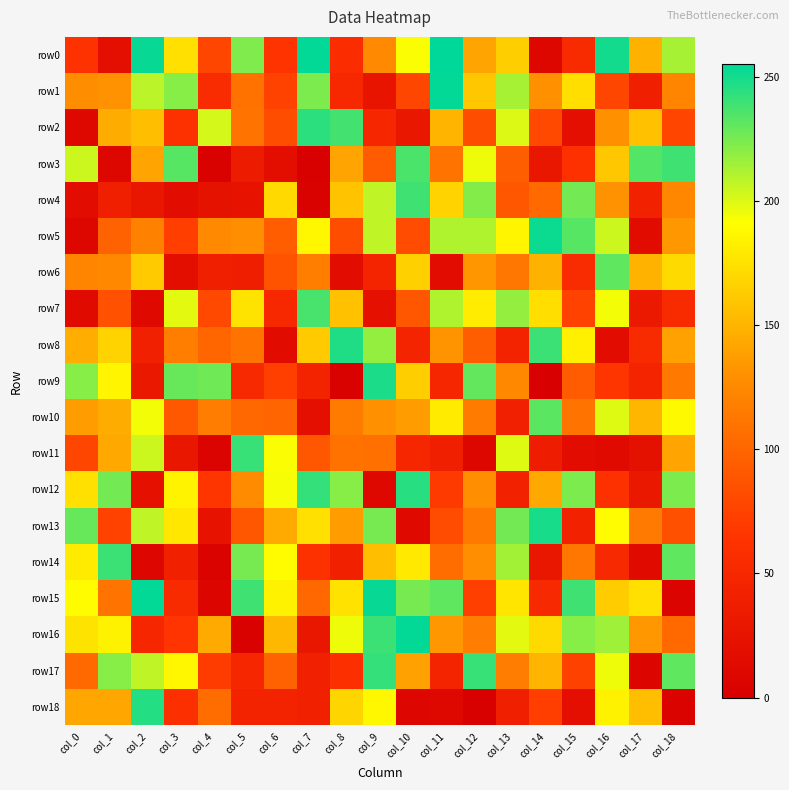

Reading left to right, list all the values displayed in this chart.

row0: col_0=63	col_1=20	col_2=253	col_3=174	col_4=78	col_5=223	col_6=64	col_7=254	col_8=56	col_9=126	col_10=192	col_11=255	col_12=141	col_13=164	col_14=10	col_15=53	col_16=250	col_17=148	col_18=213
row1: col_0=128	col_1=131	col_2=208	col_3=221	col_4=55	col_5=109	col_6=75	col_7=224	col_8=51	col_9=26	col_10=78	col_11=254	col_12=160	col_13=213	col_14=130	col_15=173	col_16=78	col_17=40	col_18=122
row2: col_0=11	col_1=145	col_2=156	col_3=62	col_4=202	col_5=110	col_6=83	col_7=244	col_8=238	col_9=50	col_10=30	col_11=150	col_12=83	col_13=200	col_14=79	col_15=19	col_16=130	col_17=157	col_18=77
row3: col_0=204	col_1=9	col_2=141	col_3=233	col_4=3	col_5=35	col_6=18	col_7=1	col_8=141	col_9=93	col_10=236	col_11=111	col_12=195	col_13=95	col_14=29	col_15=61	col_16=160	col_17=234	col_18=239
row4: col_0=16	col_1=39	col_2=28	col_3=16	col_4=23	col_5=24	col_6=170	col_7=3	col_8=158	col_9=207	col_10=239	col_11=167	col_12=222	col_13=89	col_14=103	col_15=226	col_16=131	col_17=43	col_18=124
row5: col_0=10	col_1=98	col_2=120	col_3=72	col_4=126	col_5=129	col_6=94	col_7=187	col_8=83	col_9=207	col_10=82	col_11=211	col_12=211	col_13=186	col_14=252	col_15=233	col_16=204	col_17=14	col_18=134
row6: col_0=122	col_1=125	col_2=162	col_3=18	col_4=39	col_5=38	col_6=87	col_7=118	col_8=17	col_9=46	col_10=165	col_11=17	col_12=133	col_13=112	col_14=148	col_15=55	col_16=231	col_17=149	col_18=171
row7: col_0=13	col_1=86	col_2=12	col_3=198	col_4=80	col_5=176	col_6=51	col_7=237	col_8=157	col_9=21	col_10=89	col_11=211	col_12=181	col_13=218	col_14=173	col_15=75	col_16=194	col_17=32	col_18=53
row8: col_0=146	col_1=167	col_2=41	col_3=118	col_4=101	col_5=111	col_6=14	col_7=162	col_8=247	col_9=218	col_10=46	col_11=132	col_12=95	col_13=45	col_14=240	col_15=183	col_16=16	col_17=53	col_18=139
row9: col_0=221	col_1=186	col_2=31	col_3=229	col_4=227	col_5=52	col_6=73	col_7=45	col_8=3	col_9=248	col_10=164	col_11=50	col_12=230	col_13=125	col_14=0	col_15=93	col_16=66	col_17=46	col_18=114
row10: col_0=137	col_1=145	col_2=194	col_3=91	col_4=117	col_5=102	col_6=100	col_7=20	col_8=116	col_9=130	col_10=137	col_11=180	col_12=116	col_13=41	col_14=232	col_15=111	col_16=199	col_17=151	col_18=188
row11: col_0=78	col_1=143	col_2=204	col_3=29	col_4=6	col_5=241	col_6=192	col_7=89	col_8=109	col_9=108	col_10=50	col_11=40	col_12=10	col_13=199	col_14=36	col_15=17	col_16=13	col_17=22	col_18=141
row12: col_0=174	col_1=226	col_2=21	col_3=185	col_4=66	col_5=127	col_6=193	col_7=242	col_8=221	col_9=11	col_10=245	col_11=69	col_12=129	col_13=43	col_14=143	col_15=224	col_16=61	col_17=31	col_18=224
row13: col_0=229	col_1=75	col_2=207	col_3=178	col_4=25	col_5=90	col_6=144	col_7=174	col_8=137	col_9=225	col_10=12	col_11=82	col_12=114	col_13=226	col_14=249	col_15=43	col_16=189	col_17=115	col_18=85
row14: col_0=180	col_1=240	col_2=8	col_3=42	col_4=4	col_5=225	col_6=190	col_7=61	col_8=42	col_9=156	col_10=179	col_11=105	col_12=129	col_13=214	col_14=30	col_15=112	col_16=52	col_17=13	col_18=231
row15: col_0=190	col_1=111	col_2=254	col_3=53	col_4=7	col_5=239	col_6=184	col_7=102	col_8=175	col_9=253	col_10=225	col_11=231	col_12=73	col_13=177	col_14=52	col_15=239	col_16=163	col_17=174	col_18=6
row16: col_0=176	col_1=184	col_2=49	col_3=65	col_4=144	col_5=3	col_6=152	col_7=28	col_8=195	col_9=240	col_10=254	col_11=134	col_12=117	col_13=198	col_14=171	col_15=221	col_16=215	col_17=134	col_18=103
row17: col_0=103	col_1=221	col_2=207	col_3=187	col_4=71	col_5=50	col_6=98	col_7=41	col_8=59	col_9=242	col_10=139	col_11=46	col_12=241	col_13=117	col_14=150	col_15=74	col_16=195	col_17=7	col_18=231
row18: col_0=142	col_1=142	col_2=246	col_3=59	col_4=106	col_5=45	col_6=45	col_7=42	col_8=168	col_9=187	col_10=8	col_11=11	col_12=1	col_13=39	col_14=72	col_15=19	col_16=184	col_17=156	col_18=4